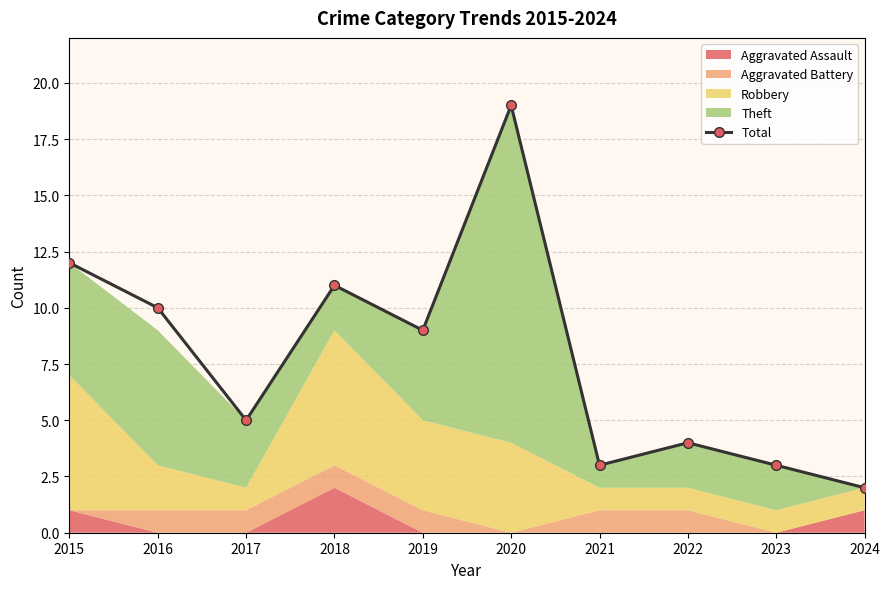

How many values in the Total series are below 9?

5